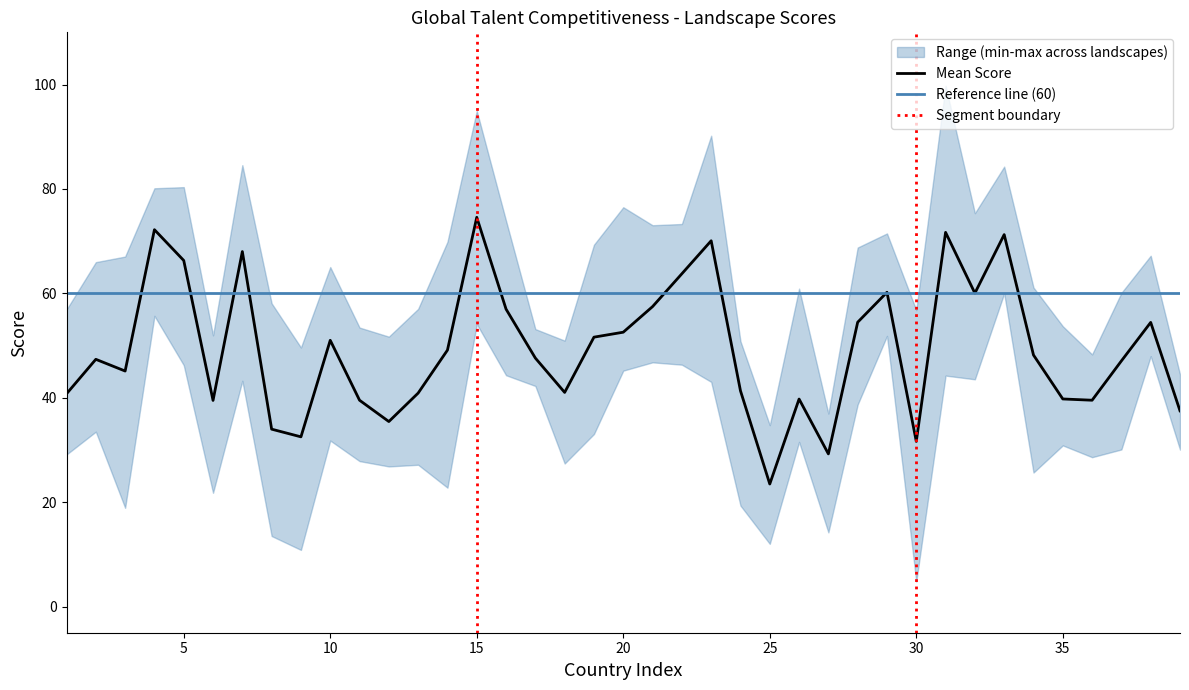

What is the highest value of the Mean Score series?

74.6